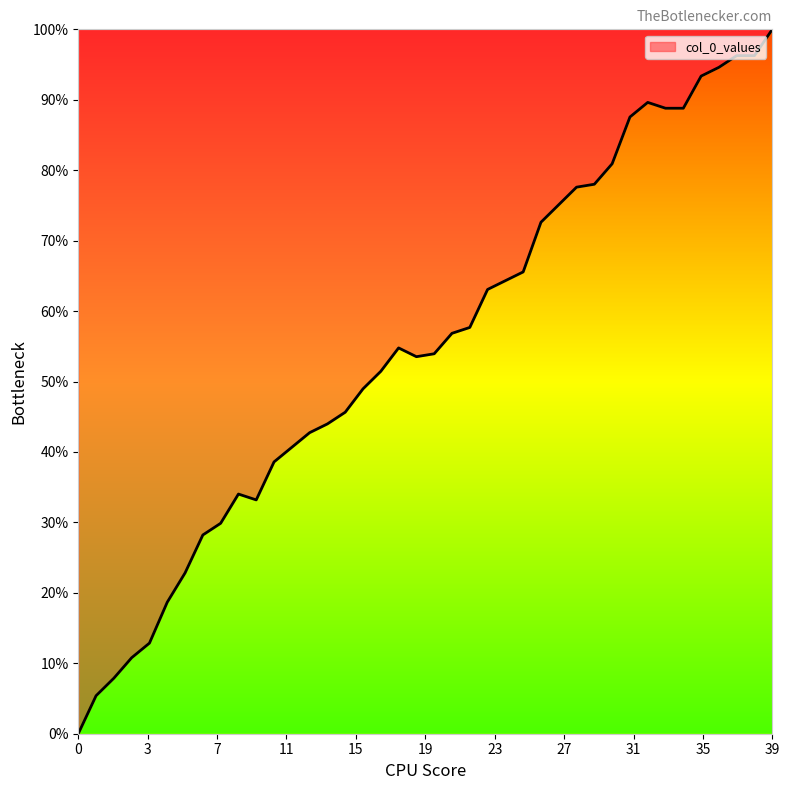

At which category does the data reach its first local peak?

9